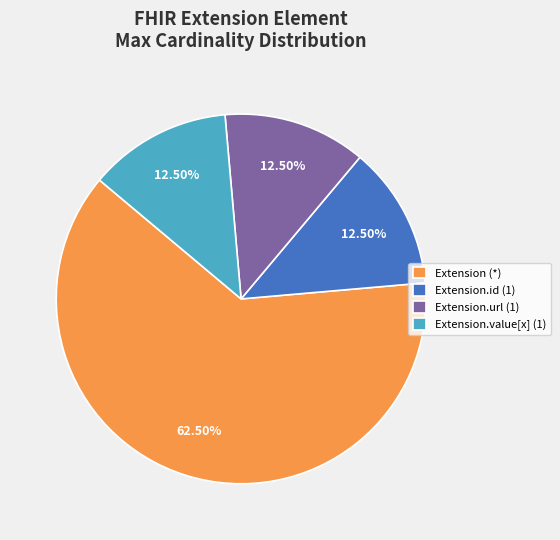

What is the ratio of the value at Extension (*) to the value at Extension.url (1)?

5.0